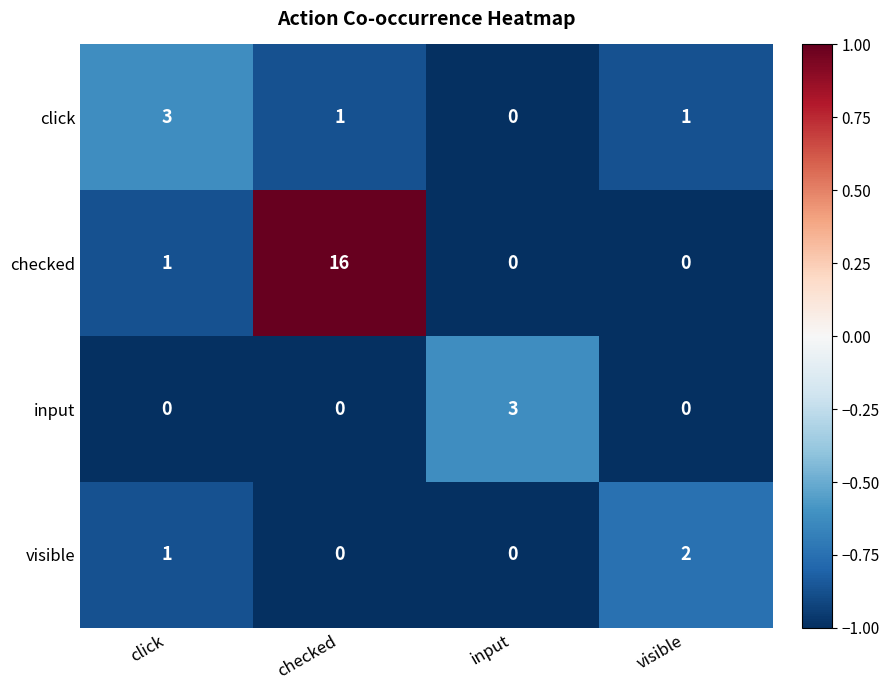

How many input values are between 0 and 3?

4